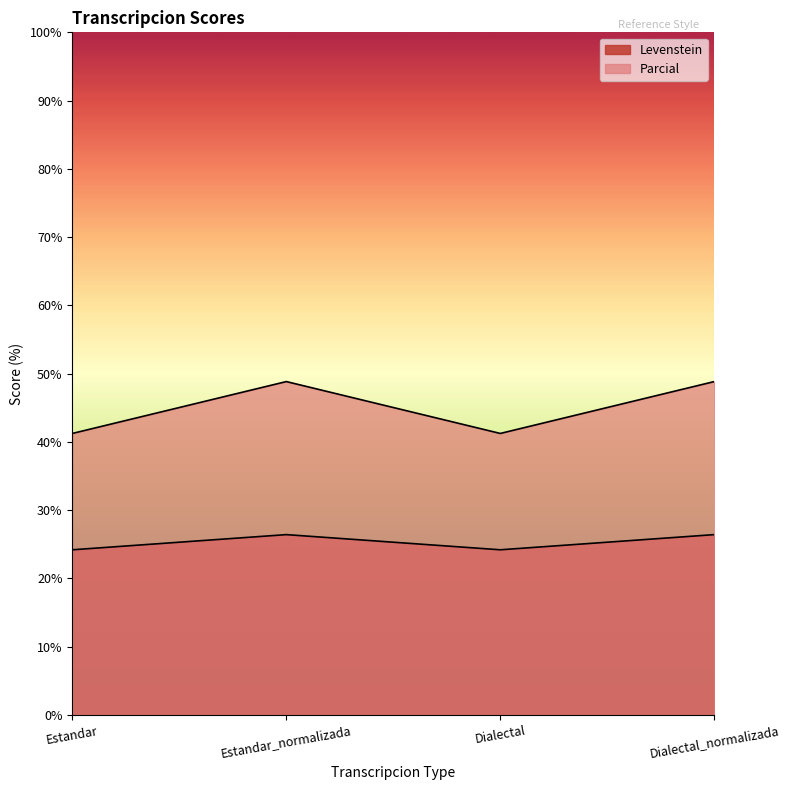

What is the label of the 4th point from the right?

Estandar